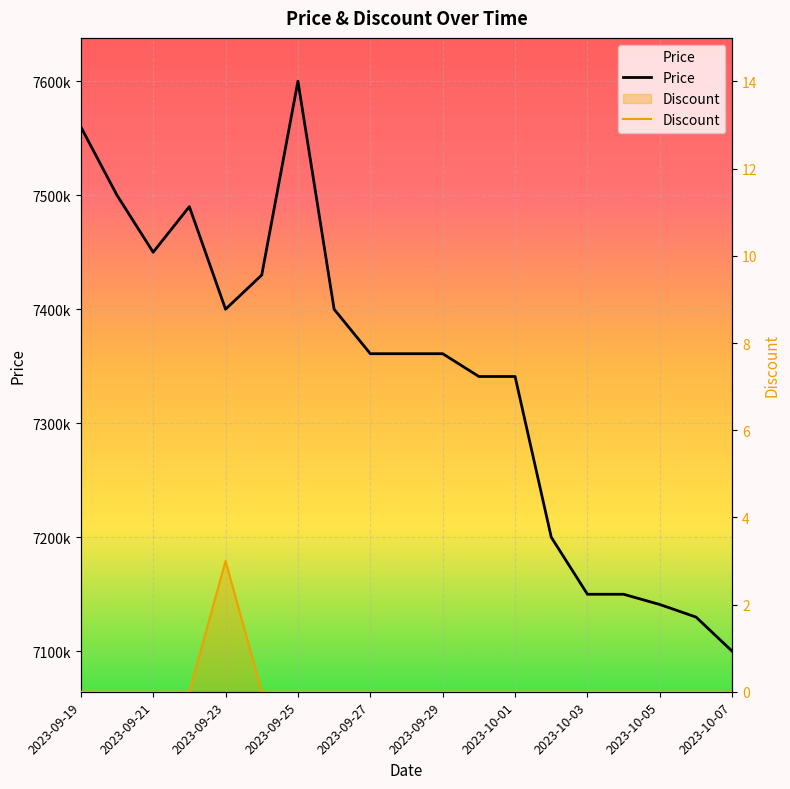

What is the highest value of the Discount series?

3